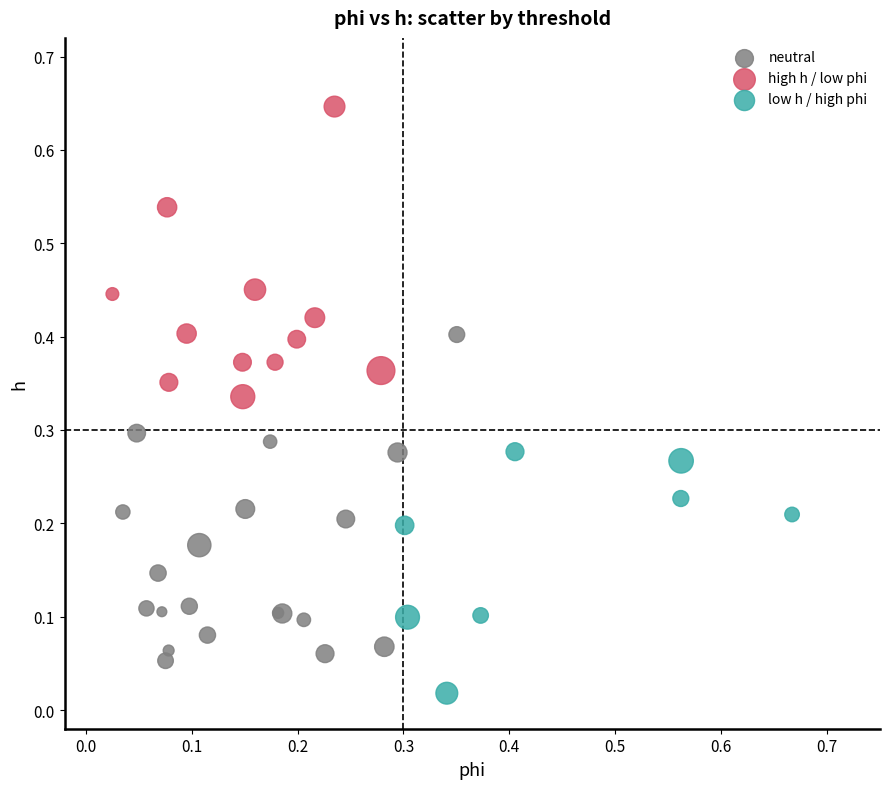

Which series contains the highest Y value?

high h / low phi